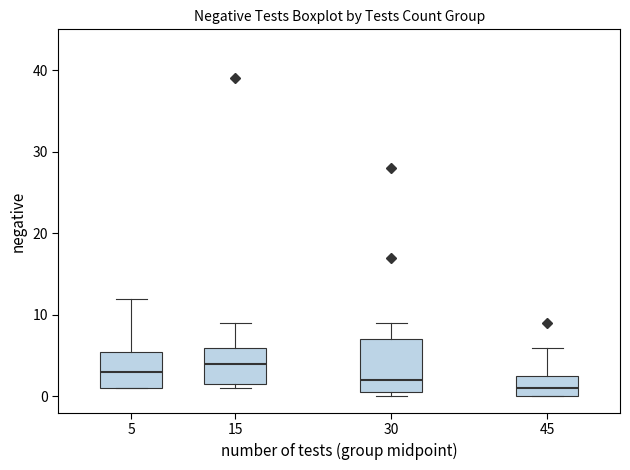

Reading left to right, transcribe this box plot: for each box, give where its median line is, the range the box spans, and where its two whiskers end, as read against the y-axis. The values are not printed on the chart, so give them approximately, as read against the axis.

5: median 3, box 1 to 6, whiskers 1 to 12
15: median 4, box 2 to 6, whiskers 1 to 9
30: median 2, box 1 to 7, whiskers 0 to 9
45: median 1, box 0 to 3, whiskers 0 to 6